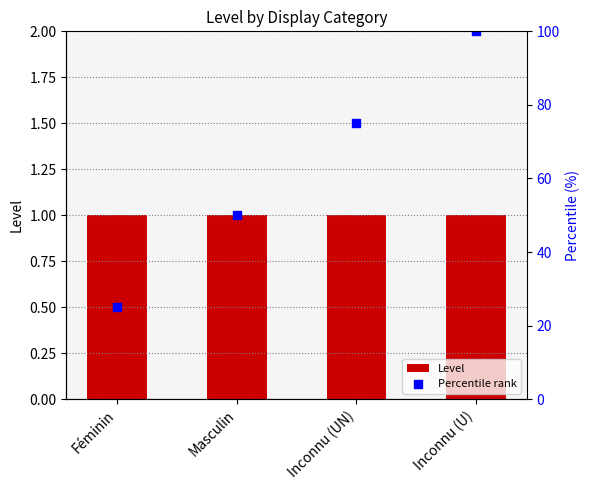

Which series has the largest Y range (max minus min)?

Percentile rank